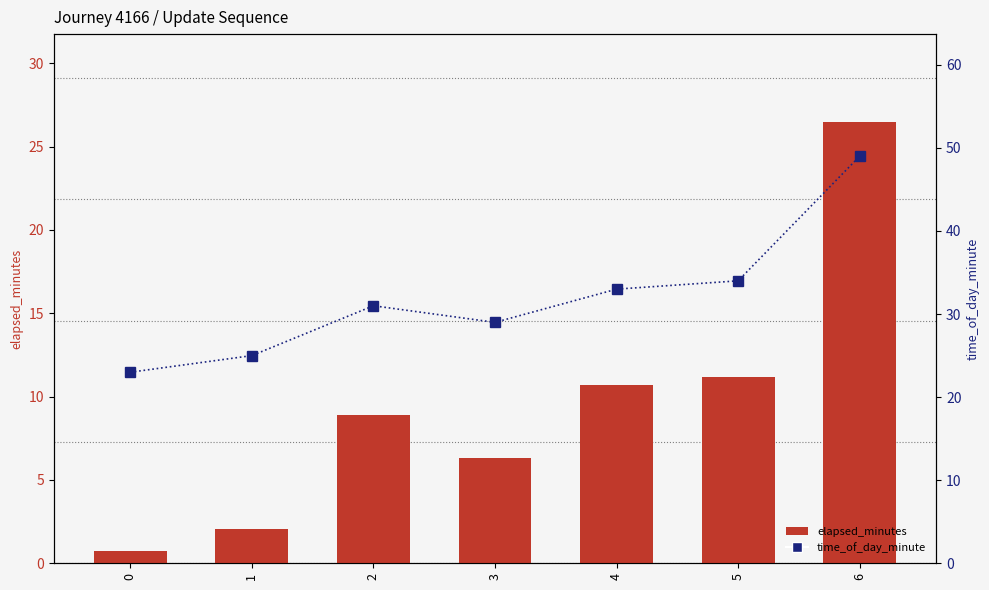

What is the difference between the time_of_day_minute values at 0 and 6?

26.0